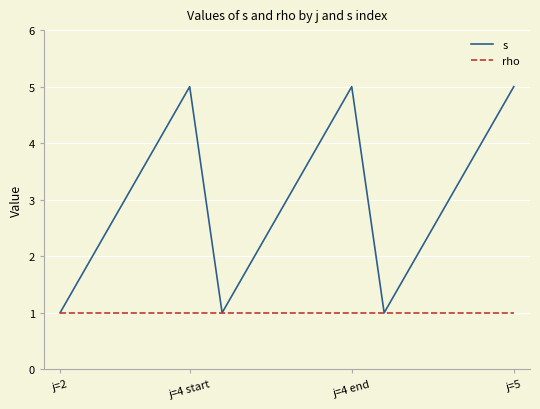

How many series are shown in this chart?

2